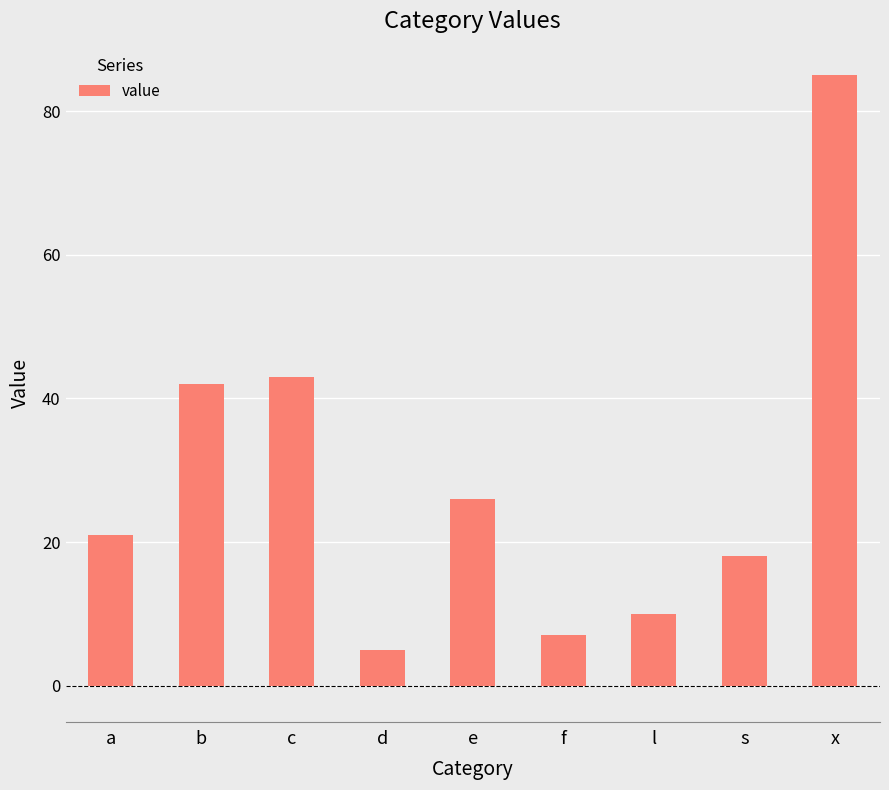

What is the difference between the second highest and second lowest values?

36